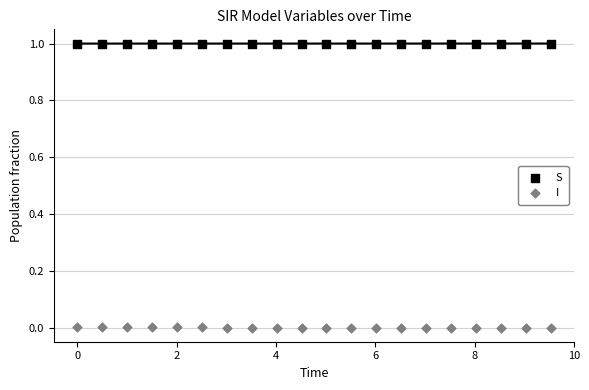

Which series reaches the minimum Y coordinate?

I